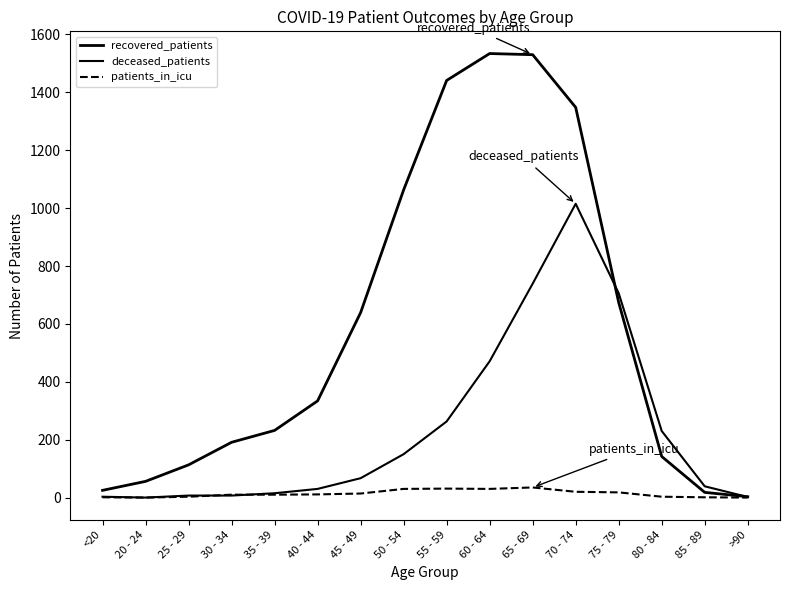

How many distinct data groups are displayed?

3